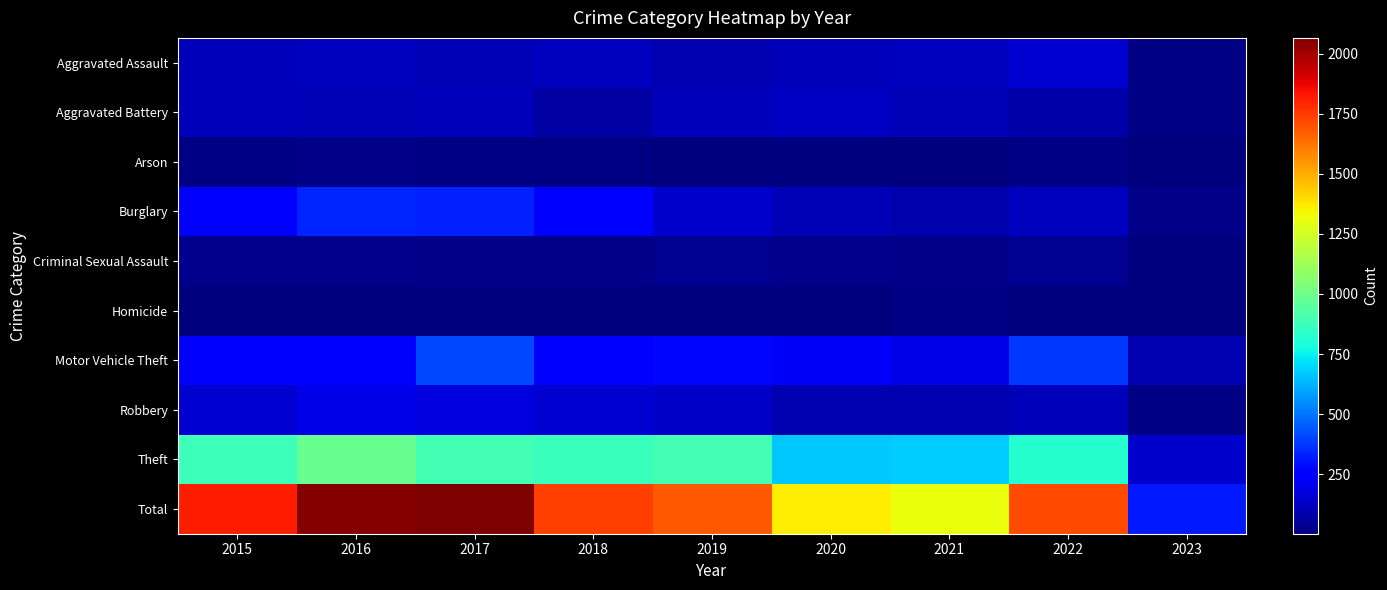

Which series has the widest spread of values?

Total